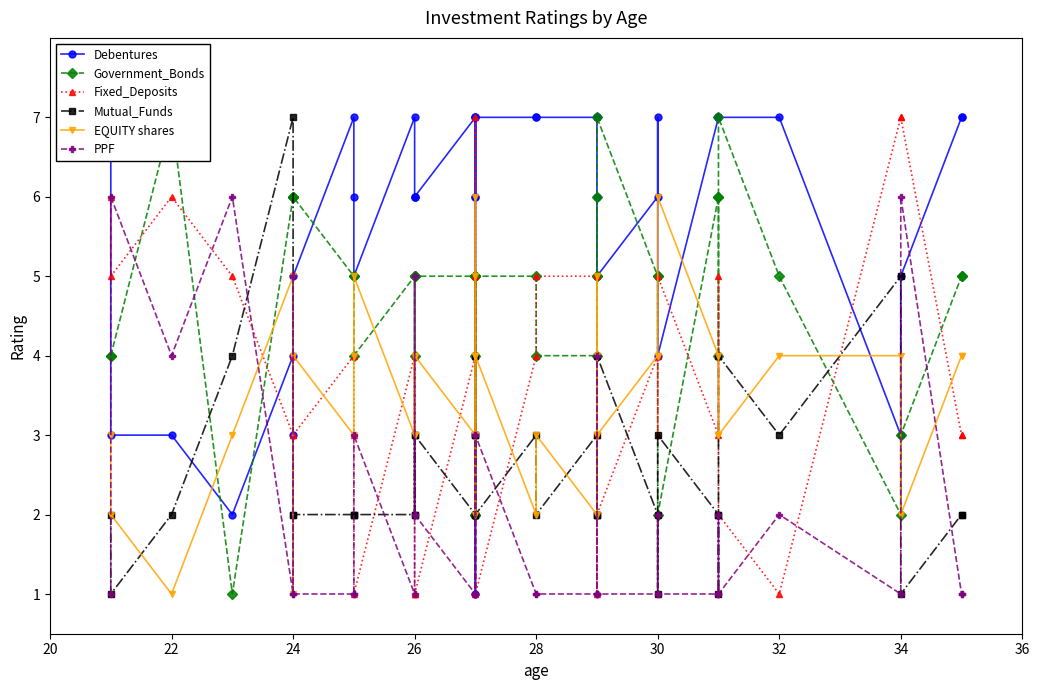

Does the chart have visible grid lines?

No